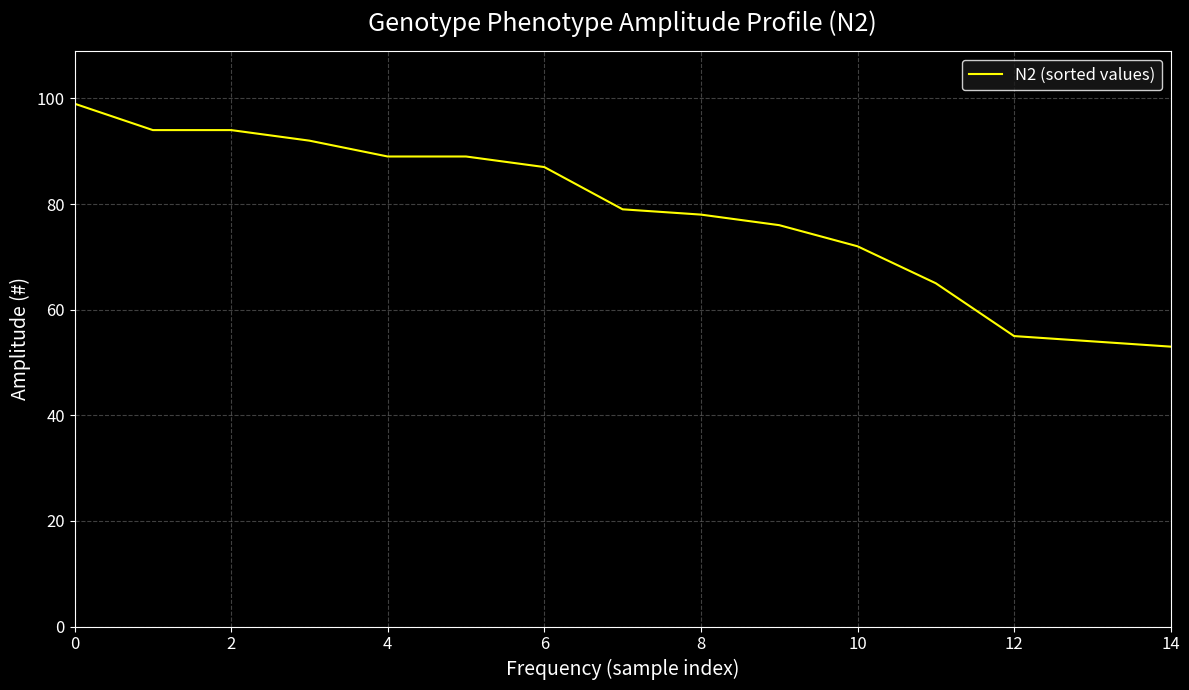

True or false: the data has more than 2 interior local peaks.

False